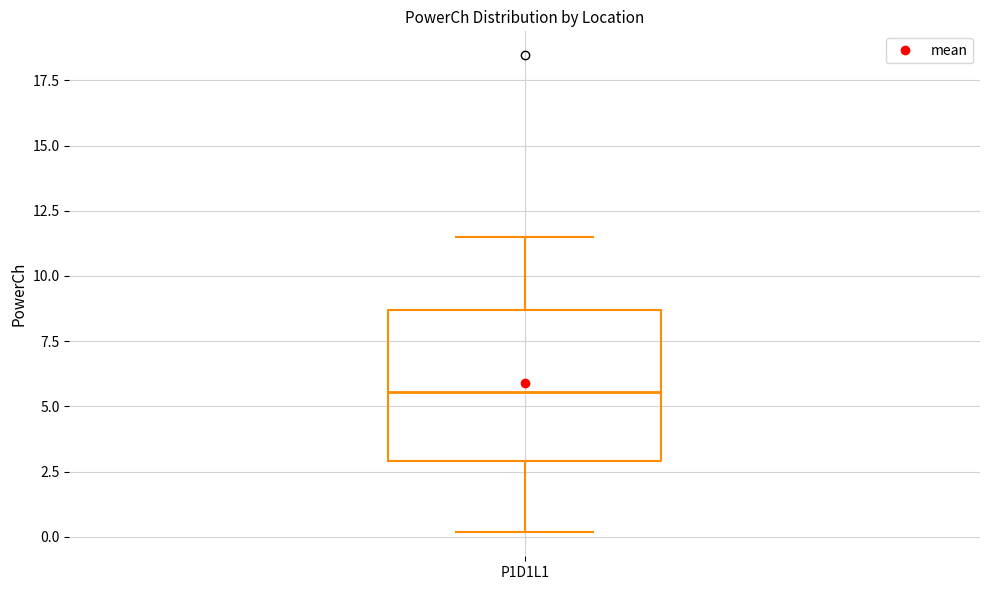

Read this box plot against the y-axis: the position of the median line, the range covered by the box, and the ends of both whiskers. The values are not printed on the chart, so give them approximately, as read against the axis.

median 5.5, box 3.0 to 8.5, whiskers 0.0 to 11.5